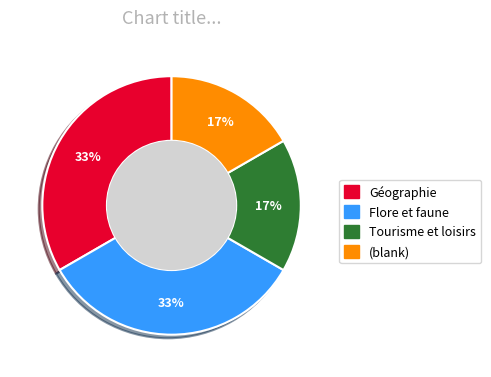

To the nearest percent, what is the average slice percentage?

25%